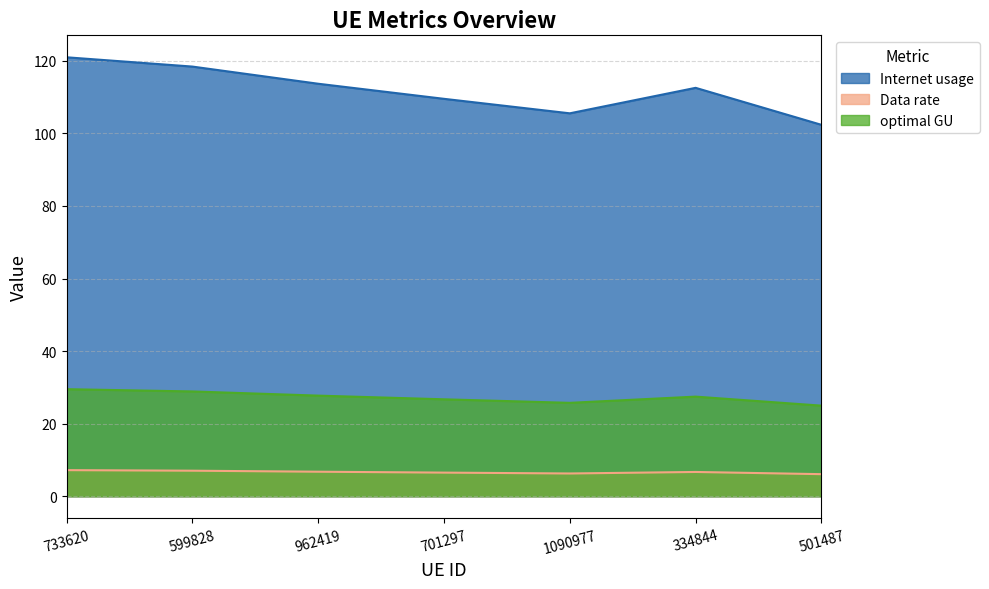

Does the chart display data point markers on the line(s)?

No